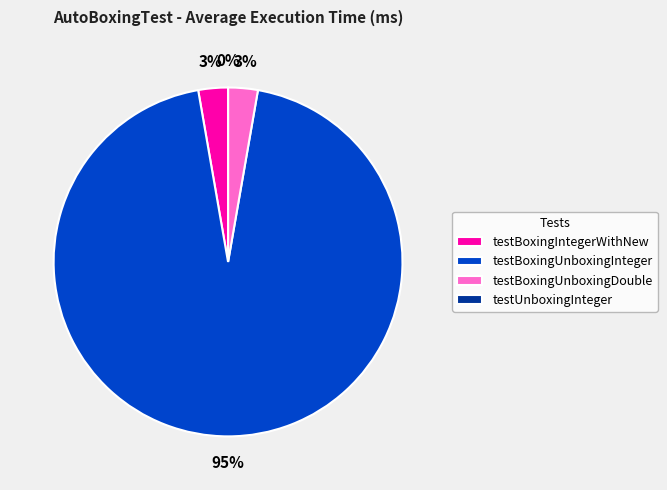

The testUnboxingInteger slice represents 0% of the pie. True or false?

True